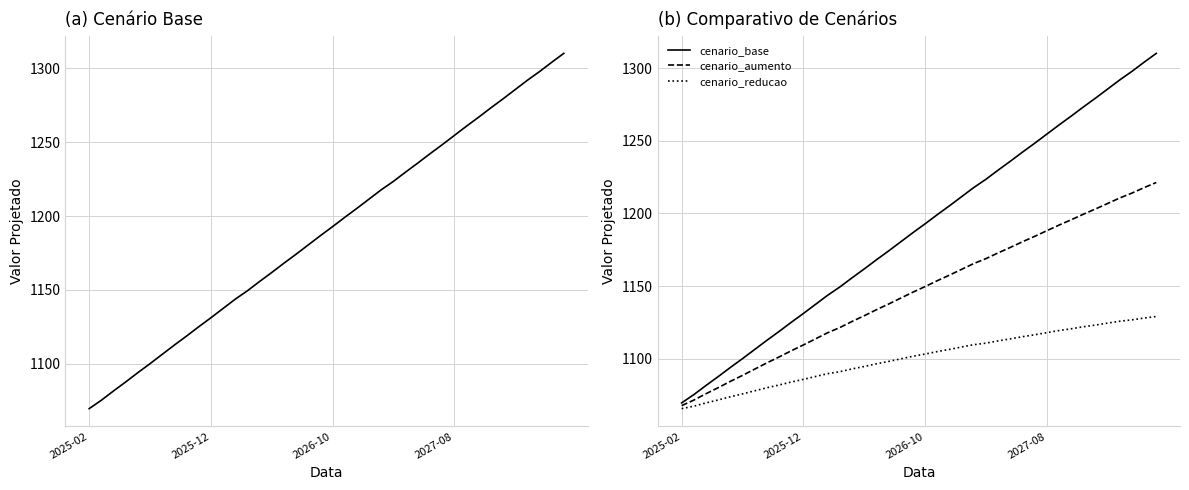

What is the difference between the maximum and minimum values in the cenario_reducao series?

63.4